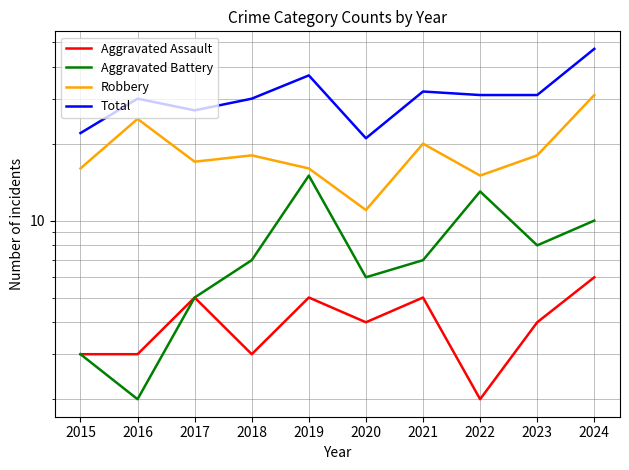

Between 2021 and 2022, which series saw the biggest shift?

Aggravated Battery